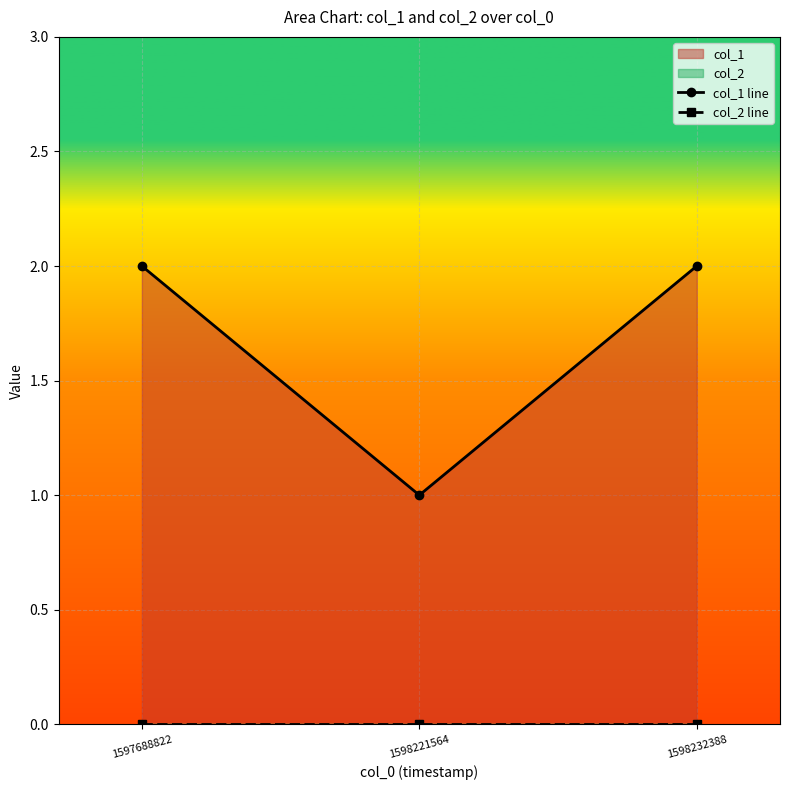

At which label is col_1 line closest to 1?

1598221564